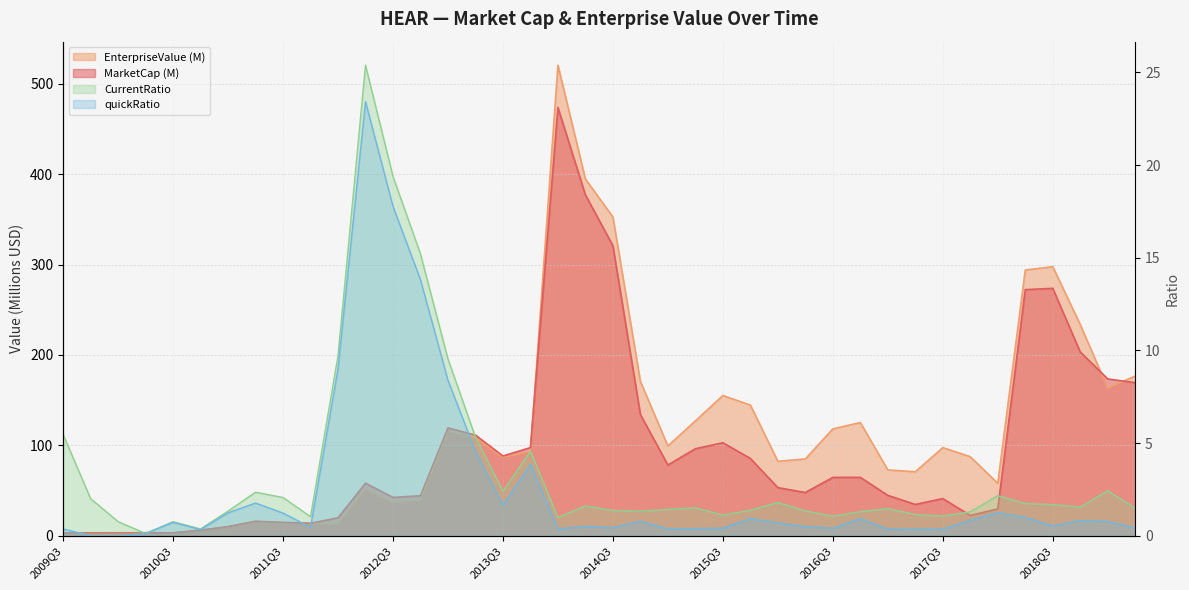

List the labels in order of EnterpriseValue value, smallest first.

2010Q3, 2009Q3, 2009Q4, 2010Q1, 2010Q2, 2010Q4, 2011Q1, 2012Q1, 2011Q4, 2011Q3, 2011Q2, 2012Q3, 2012Q4, 2012Q2, 2018Q1, 2017Q2, 2017Q1, 2016Q1, 2016Q2, 2013Q3, 2017Q4, 2013Q4, 2017Q3, 2015Q1, 2013Q2, 2013Q1, 2016Q3, 2016Q4, 2015Q2, 2015Q4, 2015Q3, 2019Q1, 2014Q4, 2019Q2, 2018Q4, 2018Q2, 2018Q3, 2014Q3, 2014Q2, 2014Q1